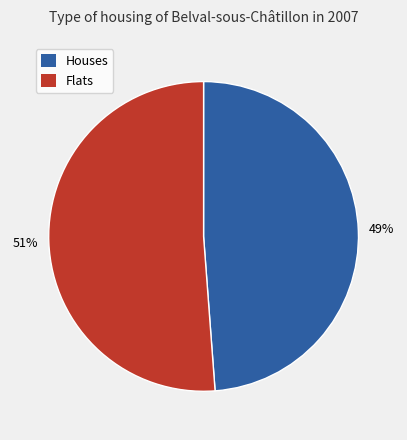

Does any single category account for the majority?

Yes